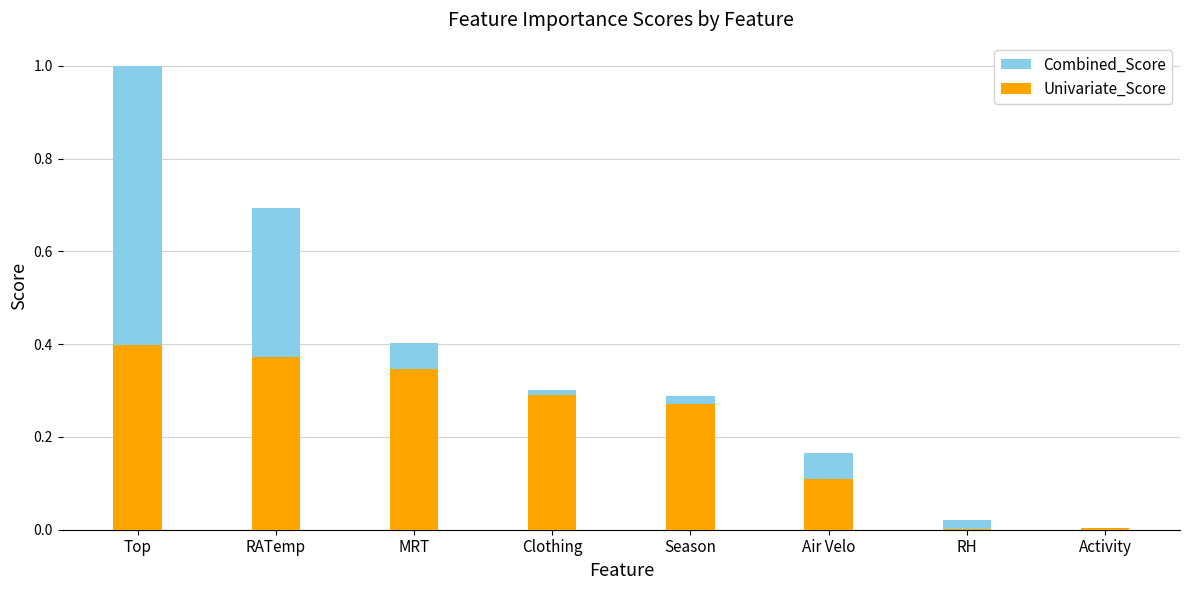

Reading left to right, extract all data points from this chart.

Combined_Score: Top=1.0	RATemp=0.7	MRT=0.4	Clothing=0.3	Season=0.3	Air Velo=0.2	RH=0.0	Activity=0.0
Univariate_Score: Top=0.4	RATemp=0.4	MRT=0.3	Clothing=0.3	Season=0.3	Air Velo=0.1	RH=0.0	Activity=0.0